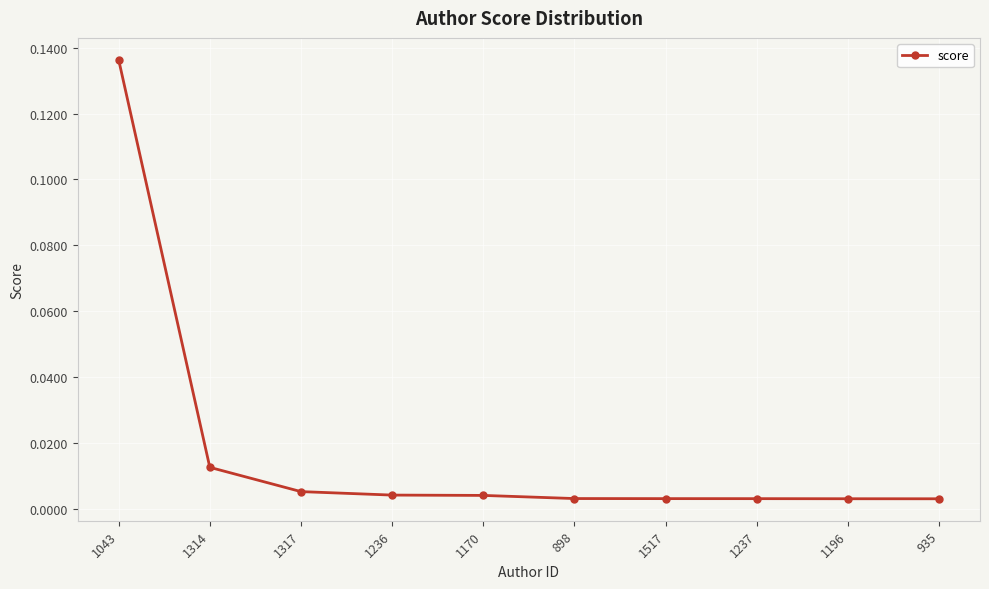

Which label corresponds to the largest value in the chart?

1043